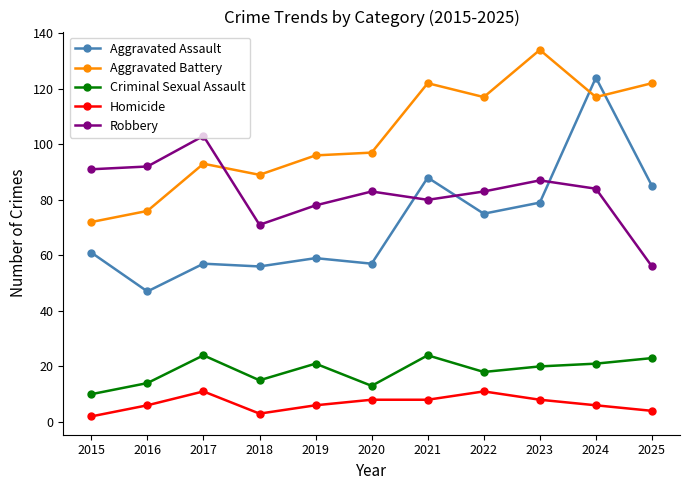

Rank the series by their maximum value, from lowest to highest.

Homicide, Criminal Sexual Assault, Robbery, Aggravated Assault, Aggravated Battery